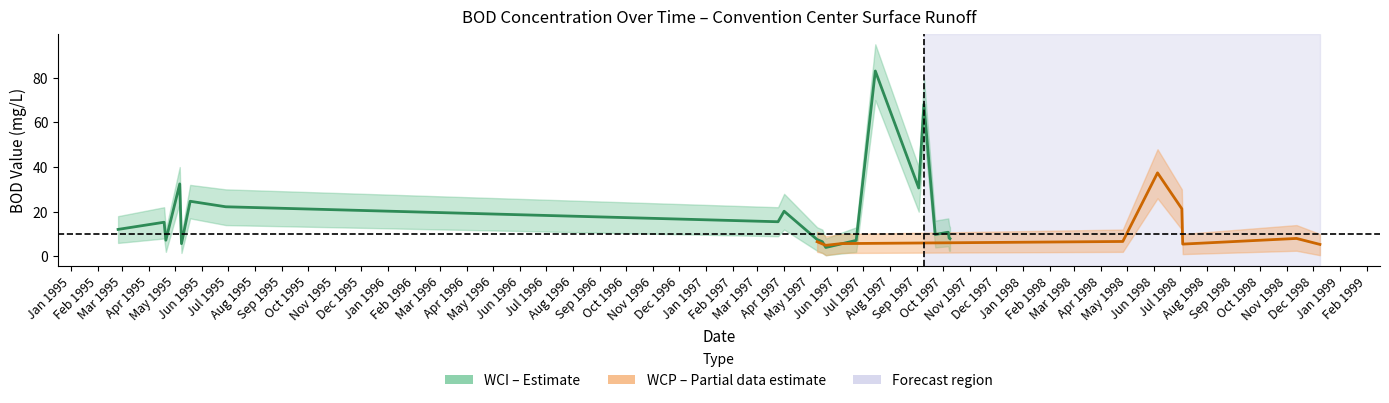

True or false: WCI (BOD mg/L) and upper_WCI cross at least once.

False